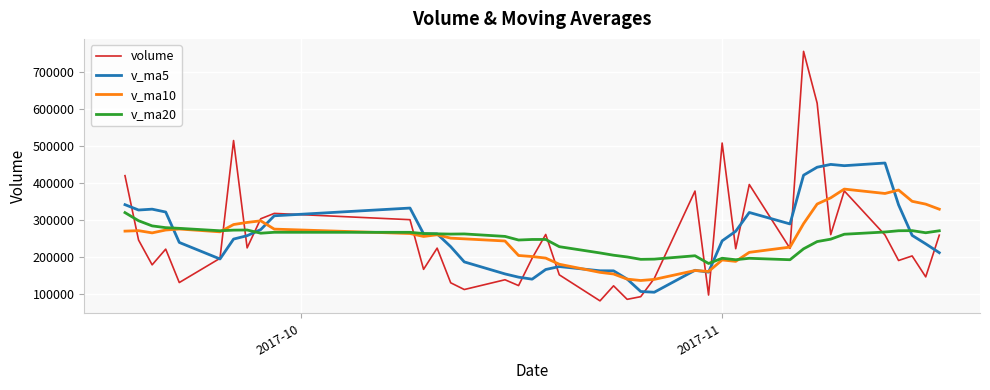

What is the minimum value for v_ma20?

182935.8